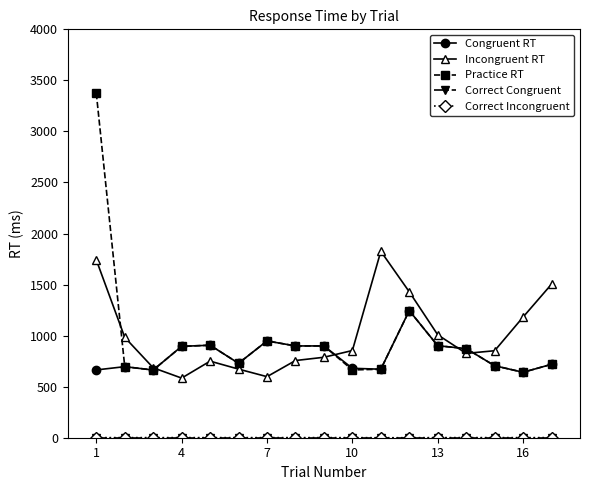

What is the greatest value displayed?

3375